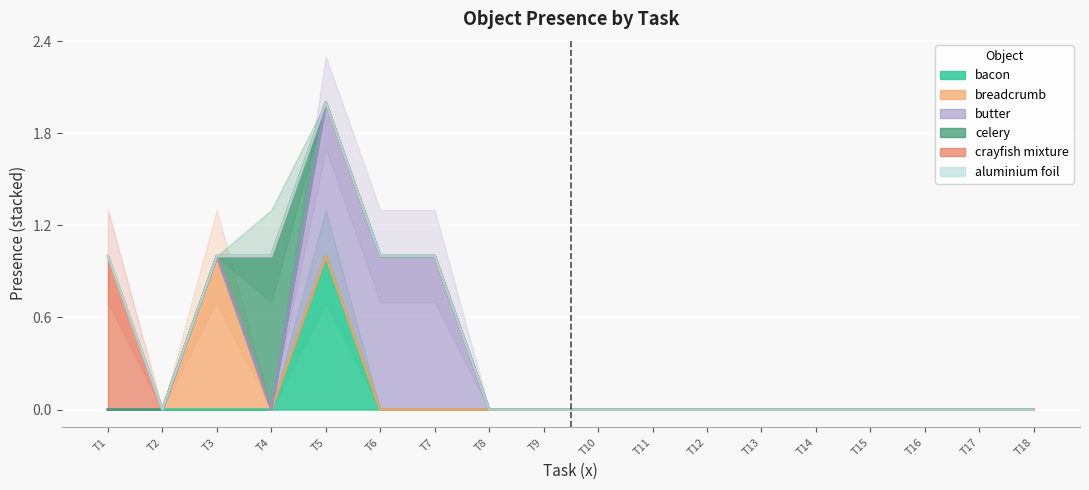

Which series changed the most between 1 and 11?

crayfish mixture